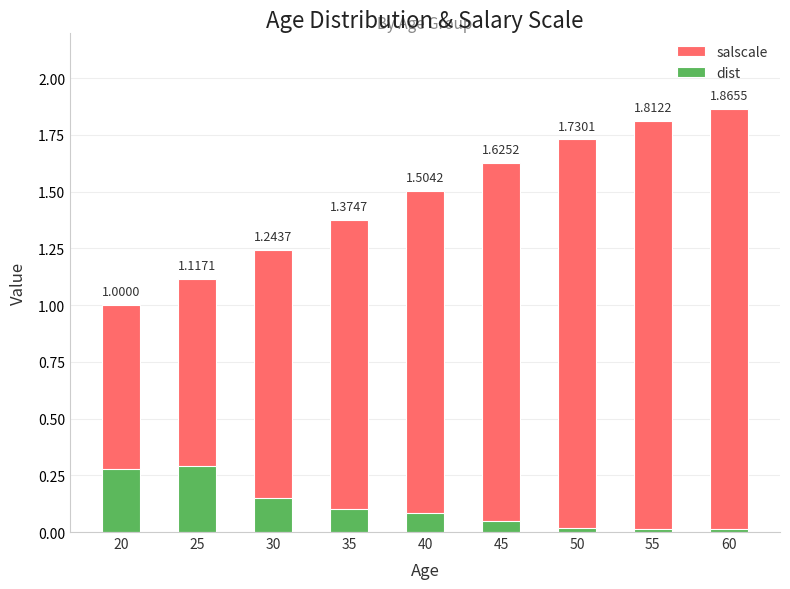

What is the sum of the dist values at 50 and 20?

0.3